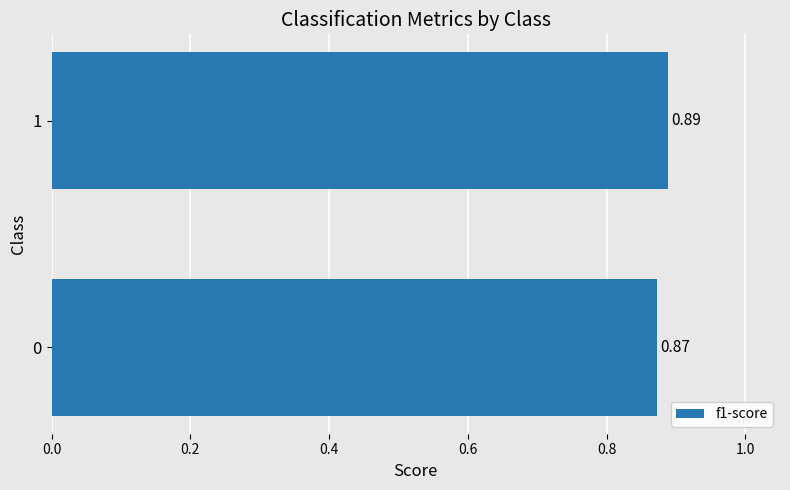

What is the sum of all values?

1.8